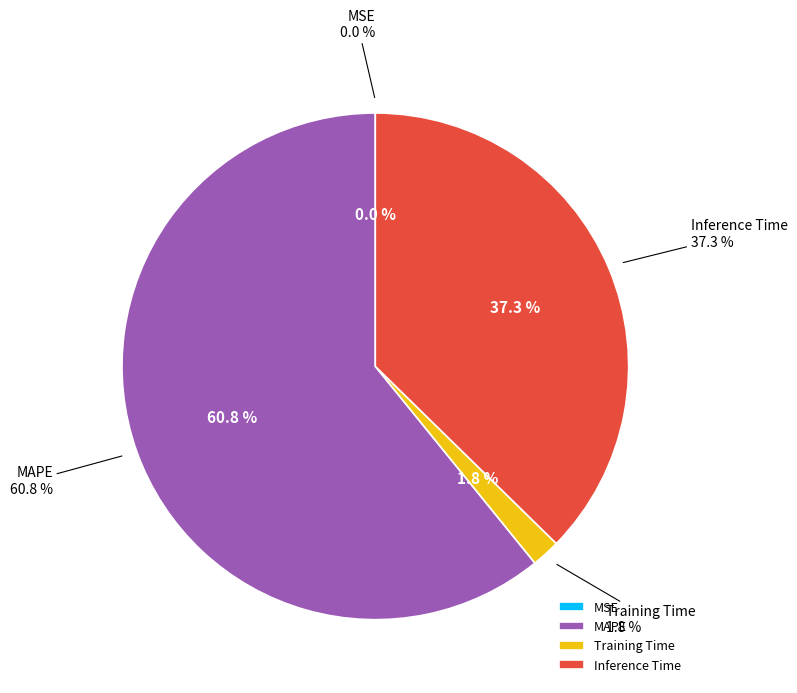

Which slice is the largest?

MAPE